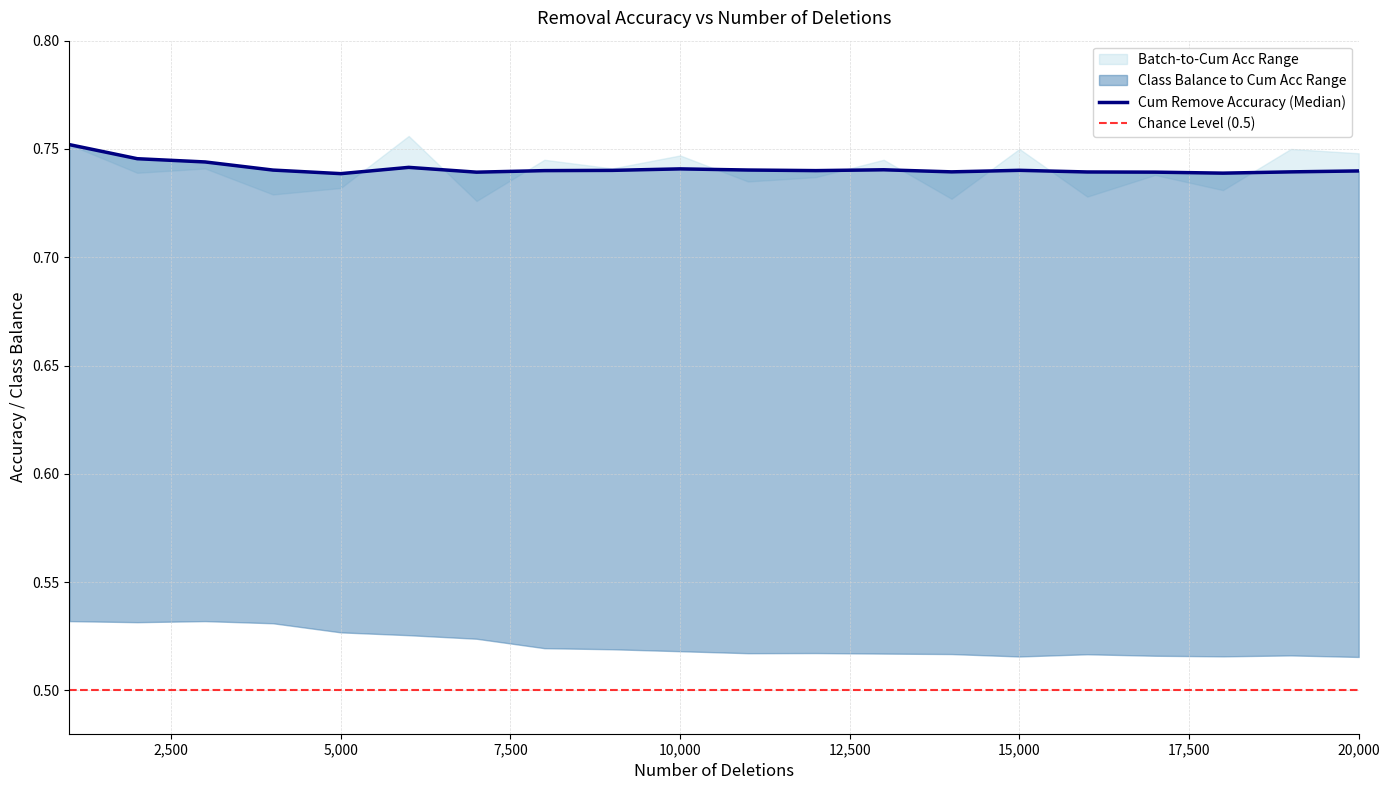

At which category does the chart reach its minimum across all series?

20000